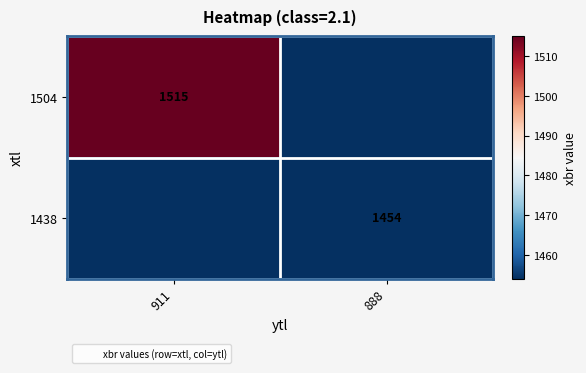

List the series in order of their overall mean, lowest first.

1438, 1504